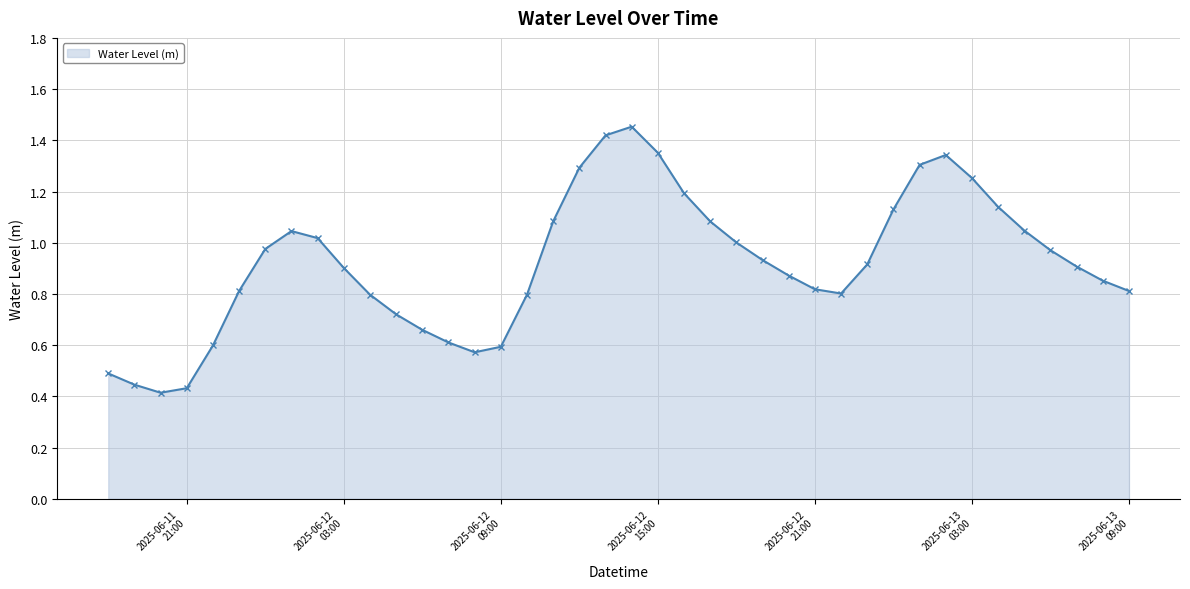

True or false: there are more than 2 points higher than both neighbors.

True